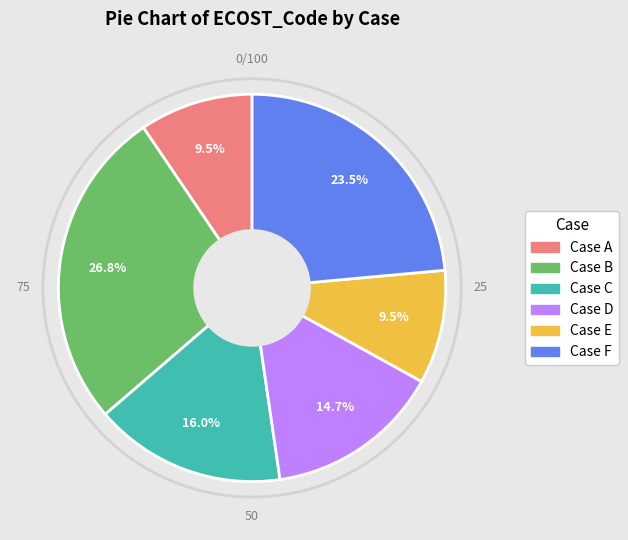

Which has a higher value, Case A or Case D?

Case D